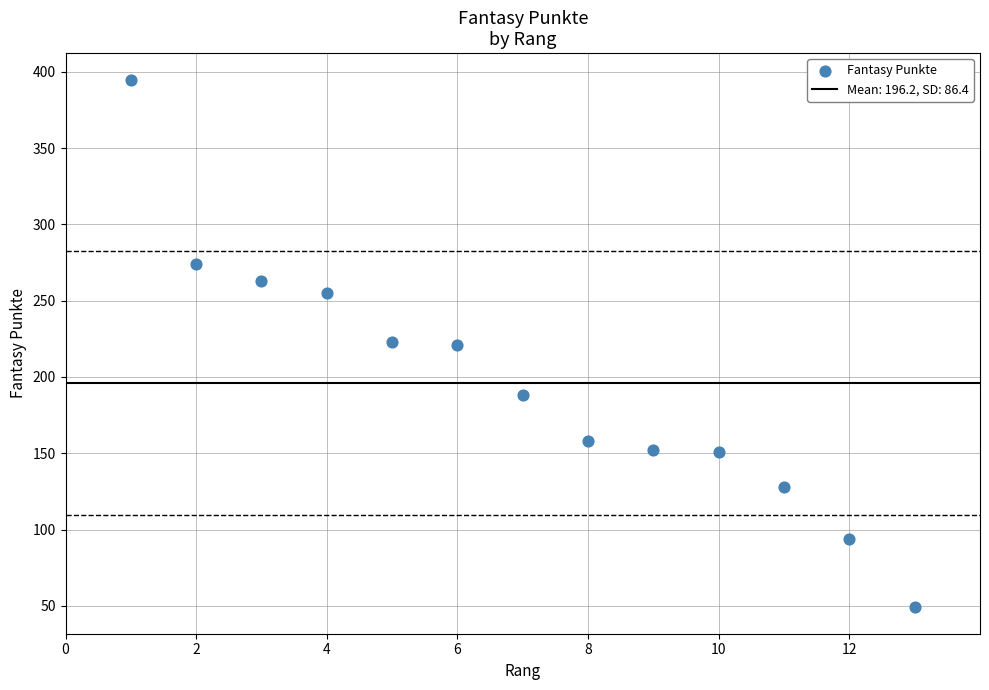

What is the range of X values (max minus min)?

12